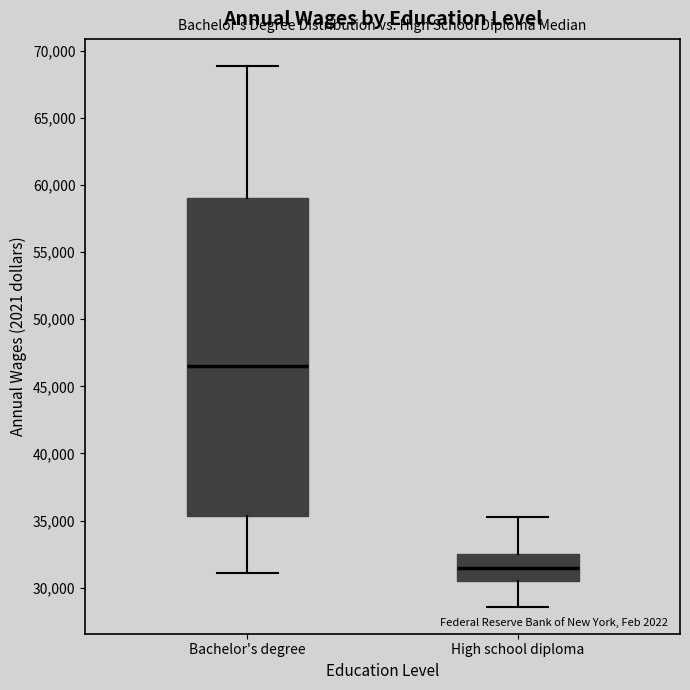

Which box's median line is the highest?

Bachelor's degree